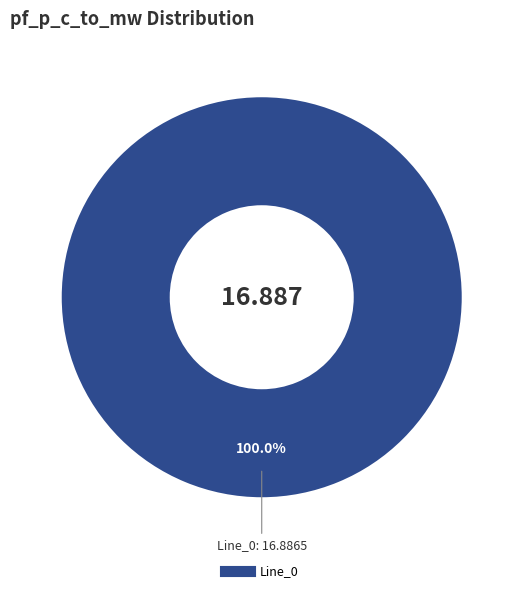

Is there a majority slice in this chart?

Yes